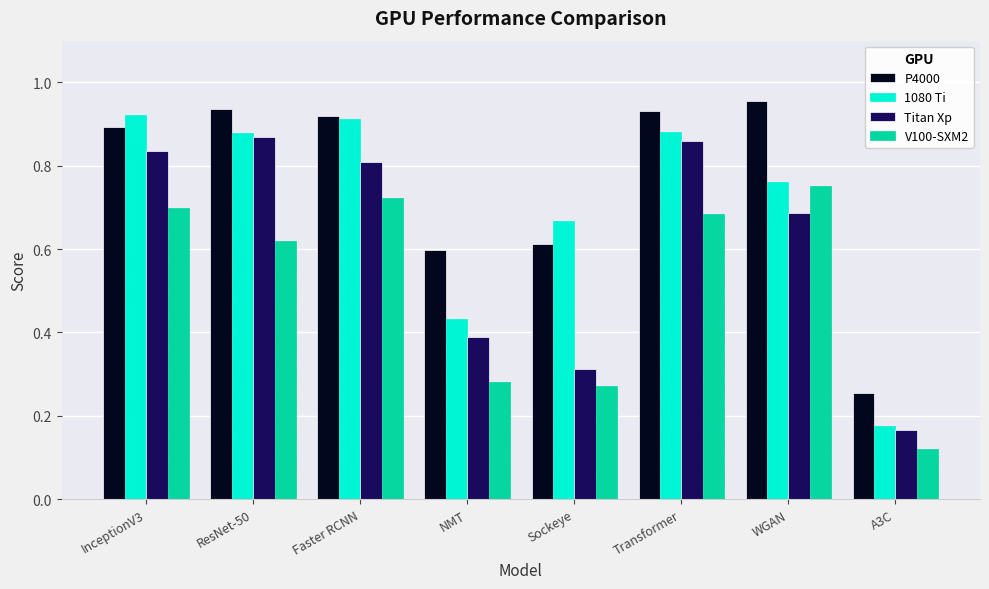

True or false: Titan Xp has a value of 0.9 at Transformer.

True